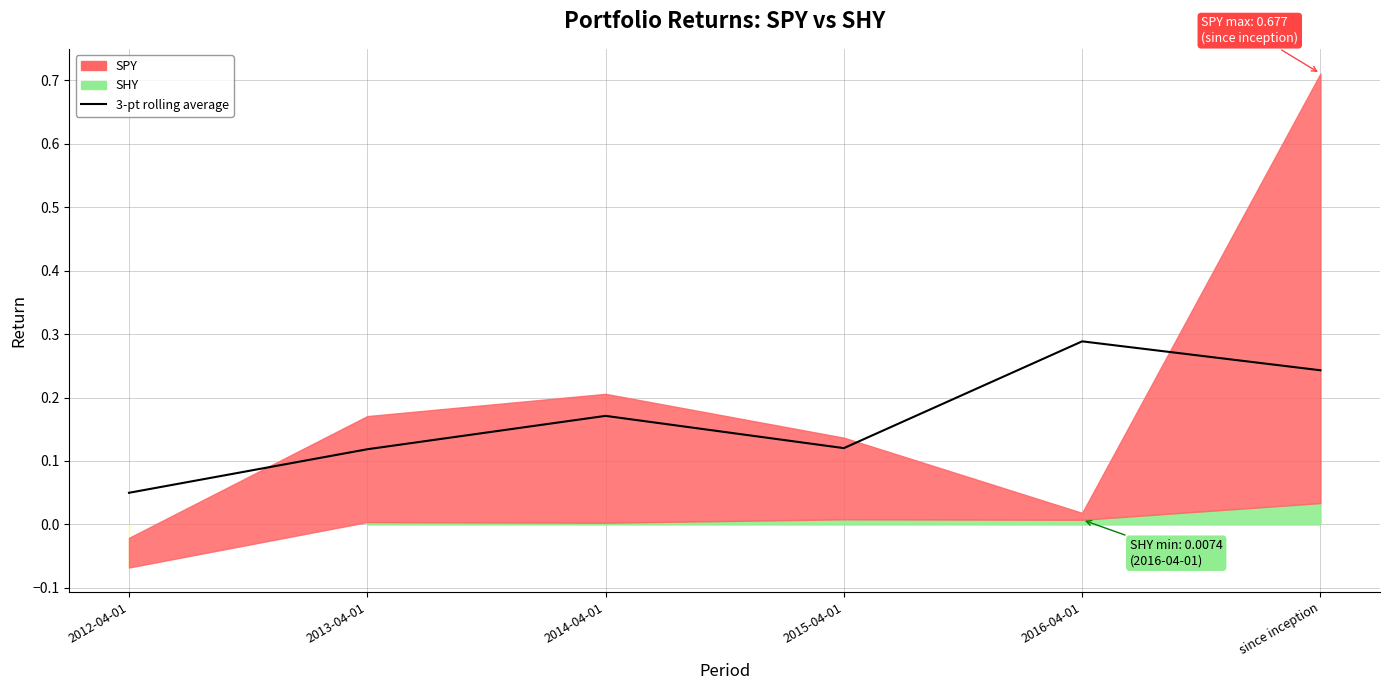

True or false: the data shows 0.0 at 2012-04-01.

False